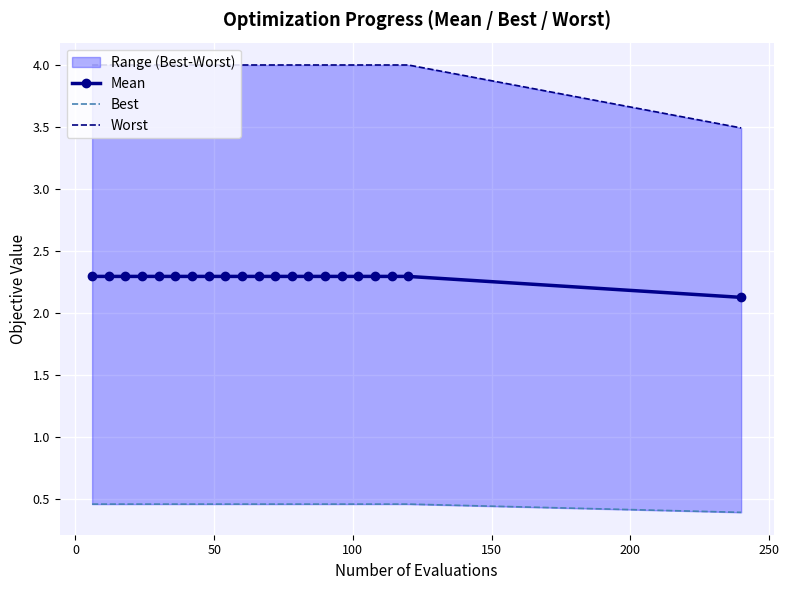

How many Mean values are between 2 and 3?

21